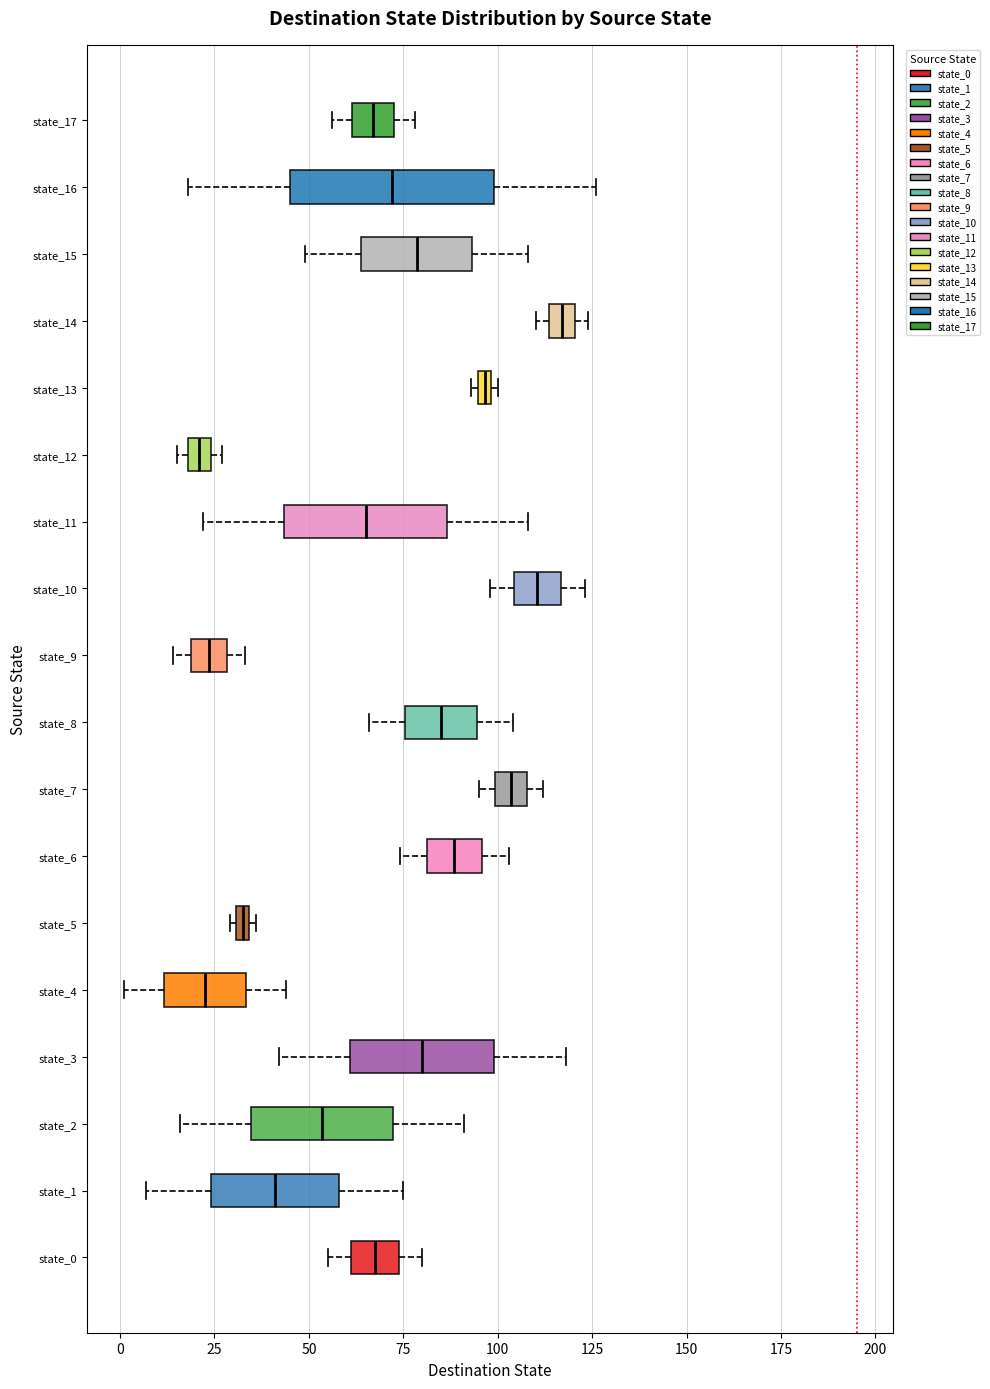

Which box has the furthest to the right median line?

state_14